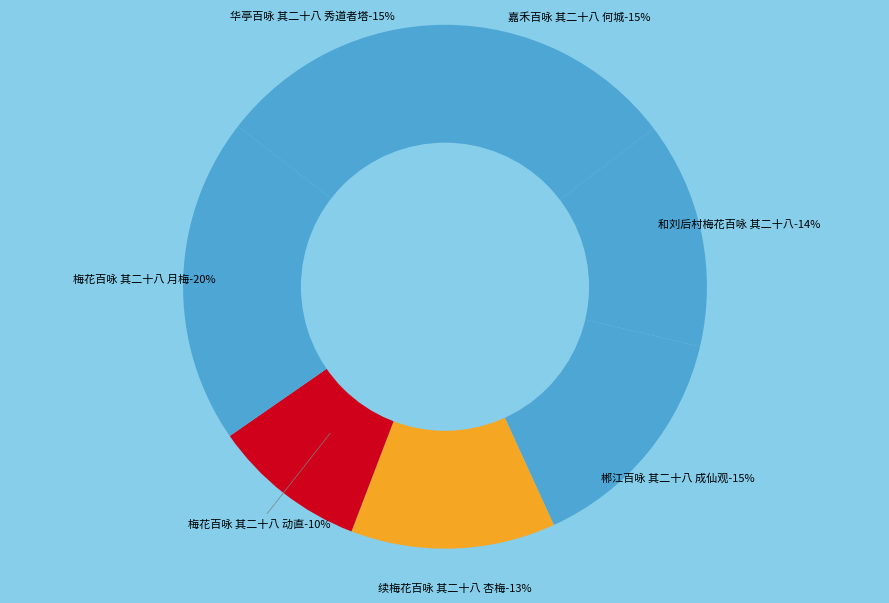

The 梅花百咏 其二十八 月梅 slice represents 20% of the pie. True or false?

True